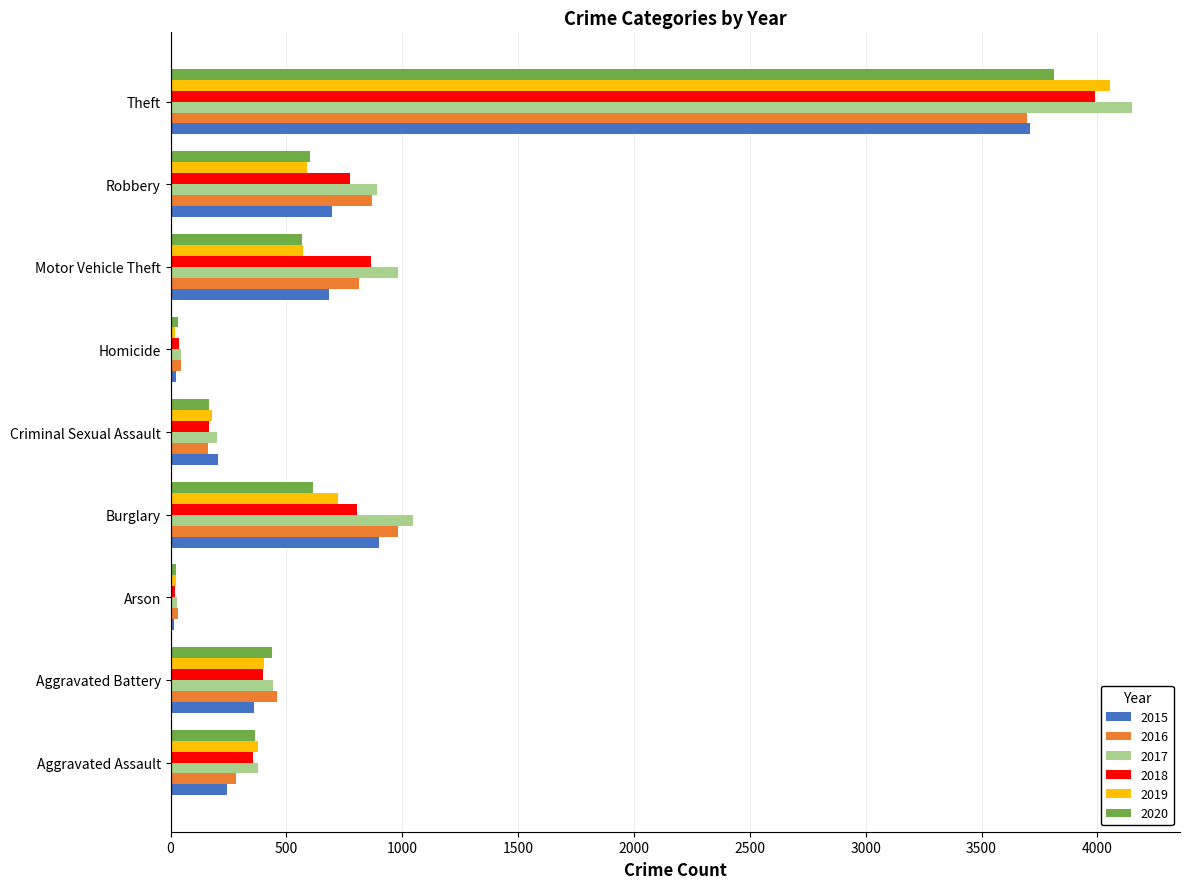

Which series has the widest spread of values?

2017